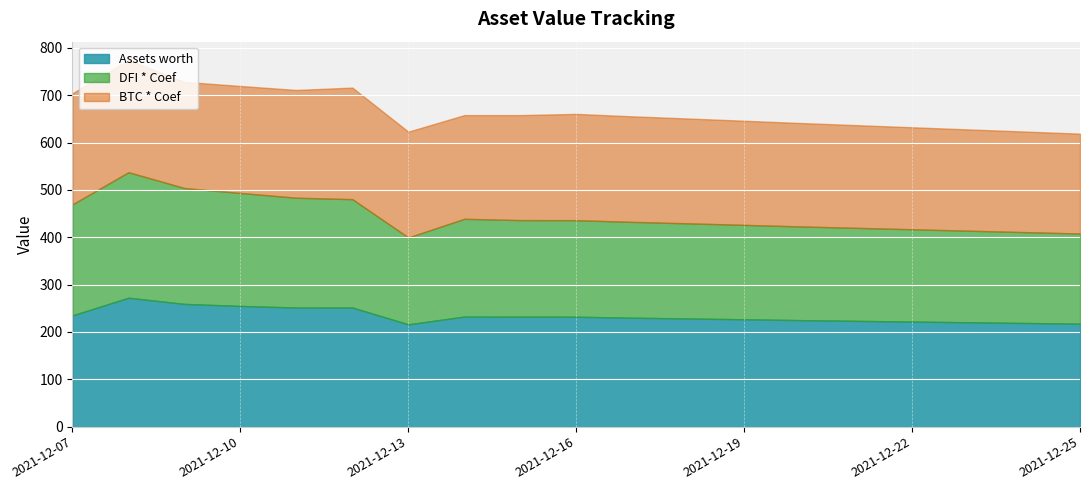

What is the minimum value for Assets worth?

216.1